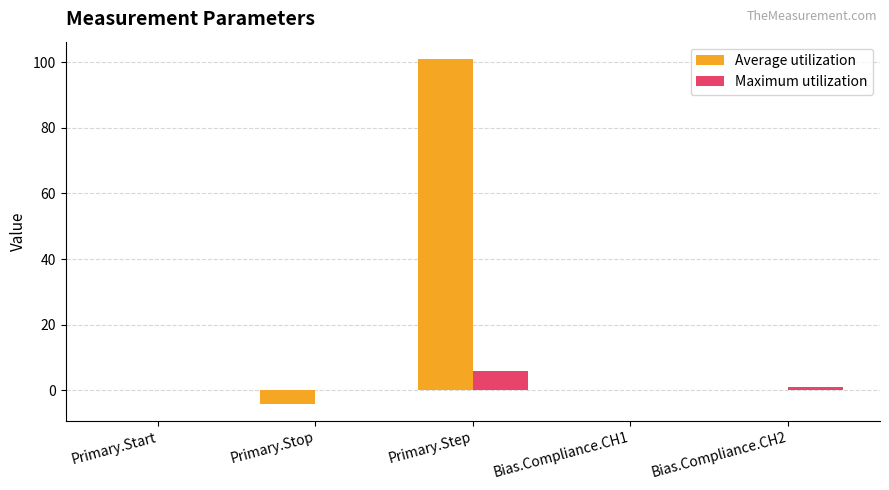

Which series has the largest total across all categories?

Average utilization